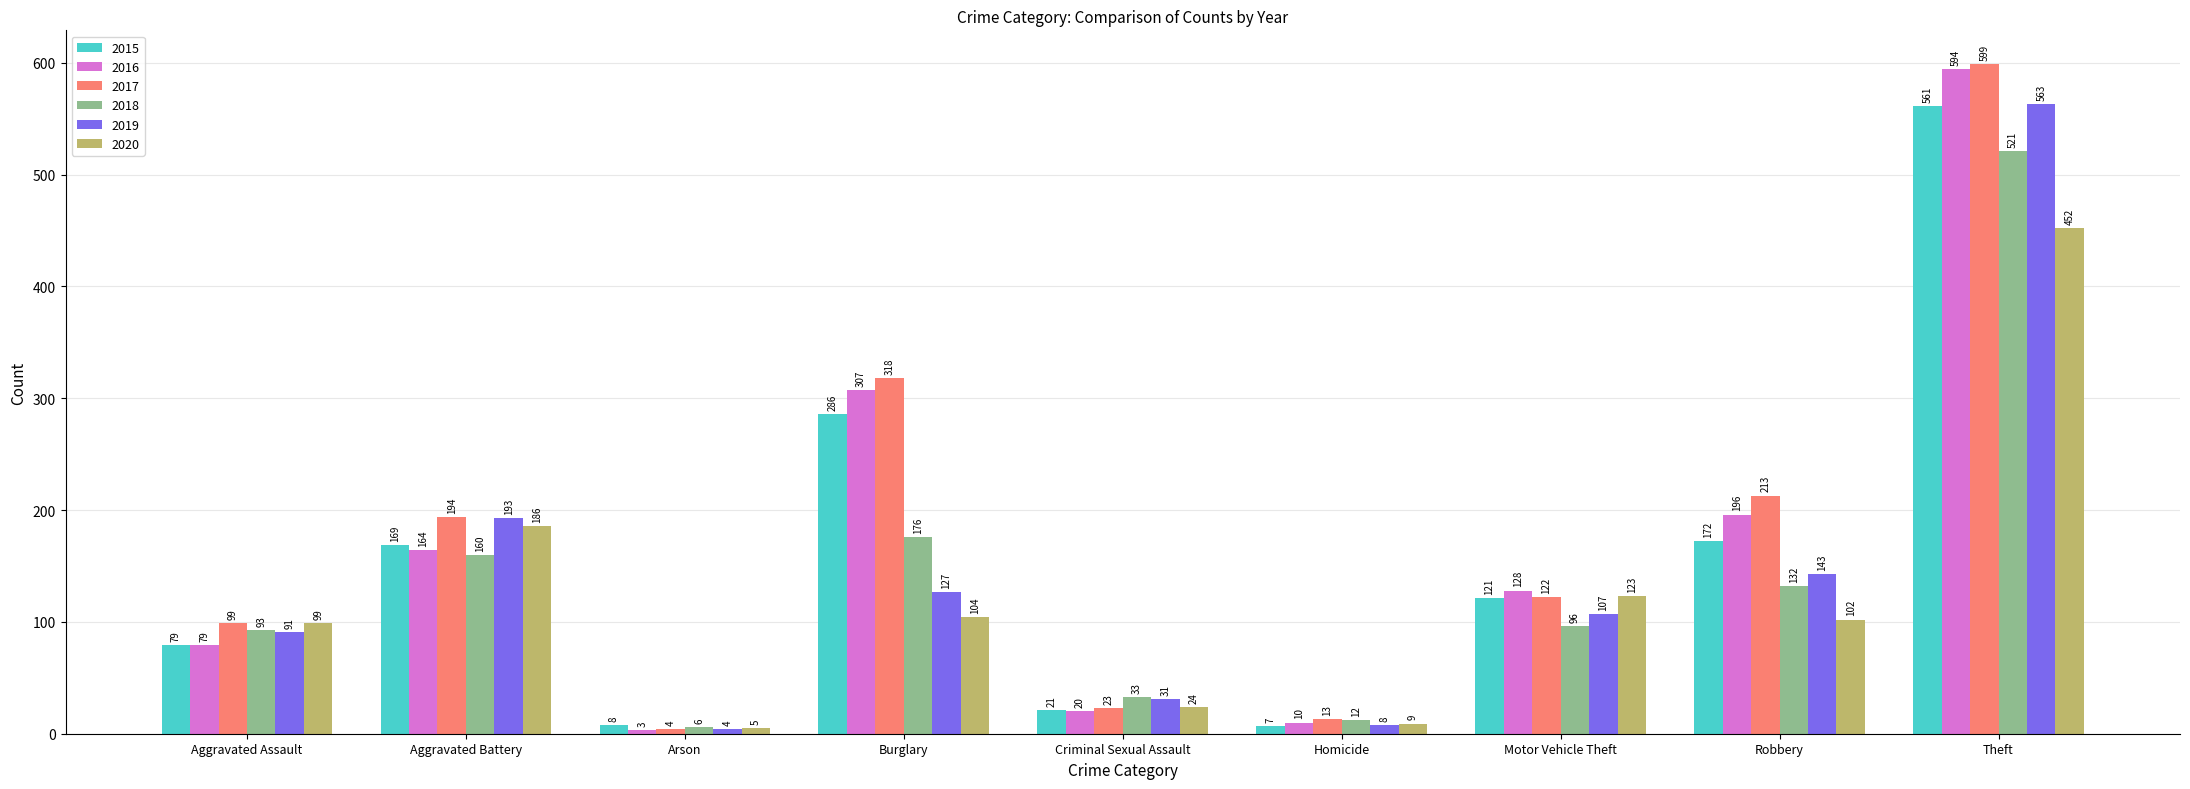

Which series has the widest spread of values?

2017